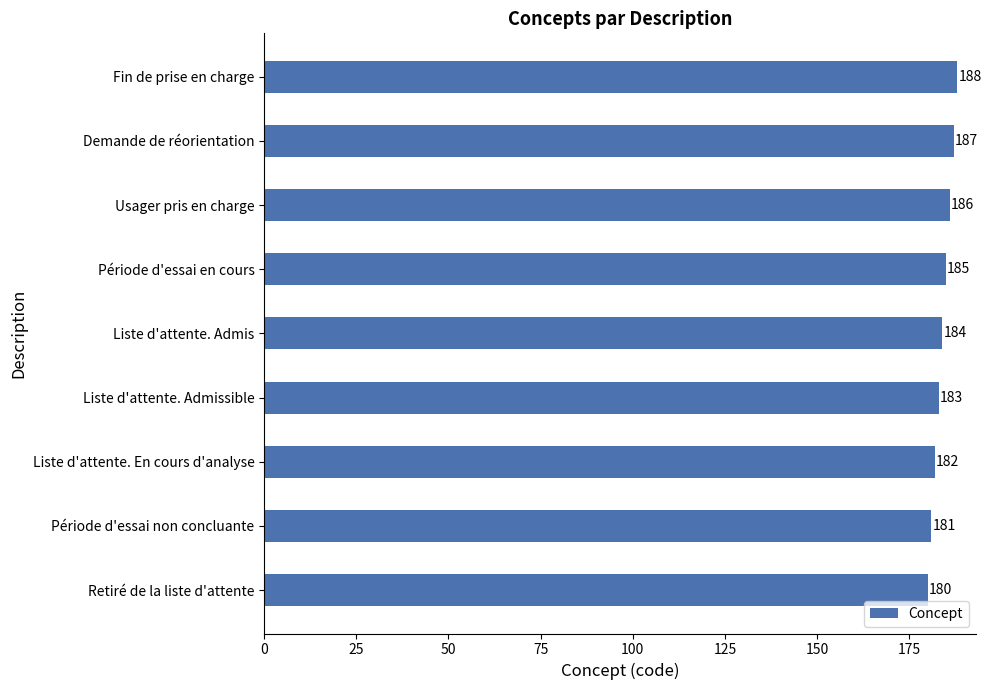

Reading bottom to top, extract all data points from this chart.

Retiré de la liste d'attente=180	Période d'essai non concluante=181	Liste d'attente. En cours d'analyse=182	Liste d'attente. Admissible=183	Liste d'attente. Admis=184	Période d'essai en cours=185	Usager pris en charge=186	Demande de réorientation=187	Fin de prise en charge=188